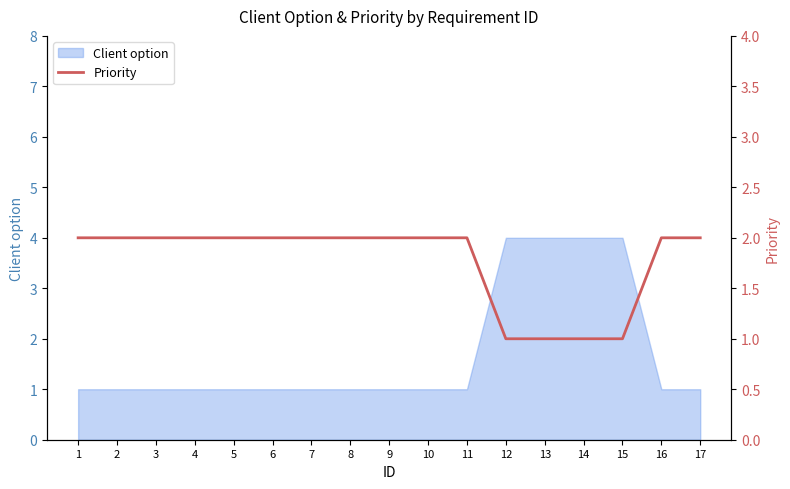

Count the number of categories in the chart.

17